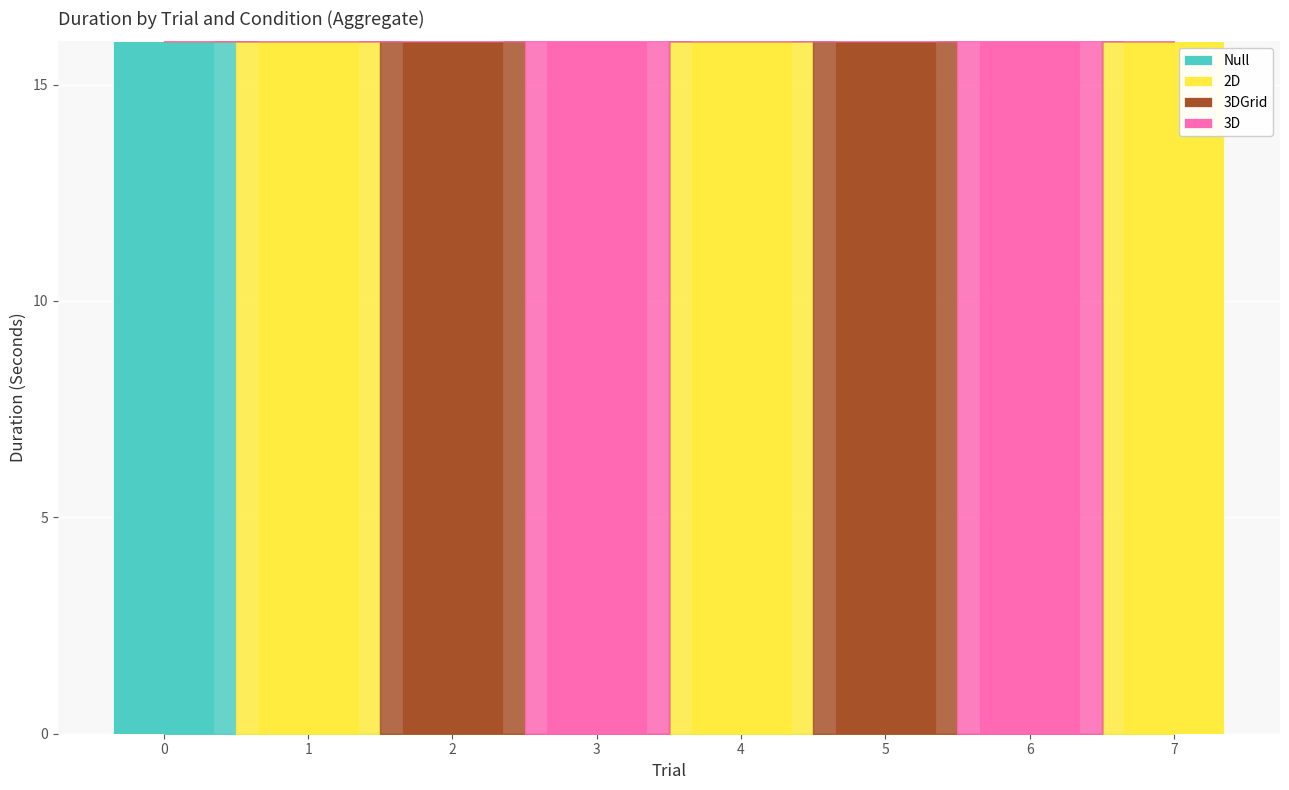

True or false: Null has a value of 10 at 6.

False